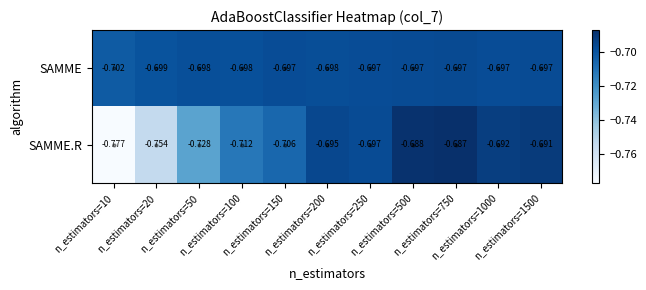

Which series has the widest spread of values?

SAMME.R